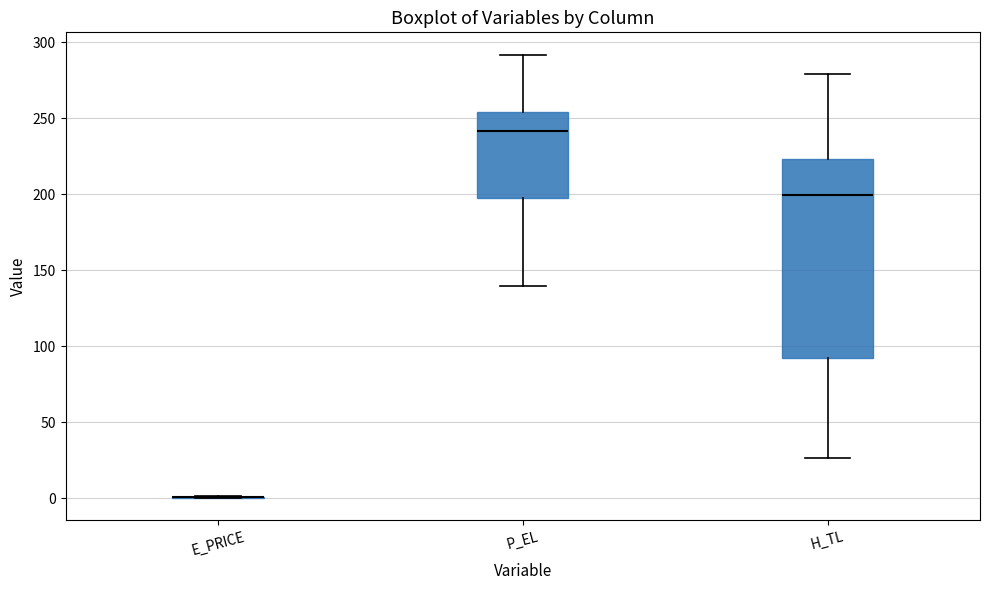

Comparing the boxes themselves (not the whiskers), which one is the tallest?

H_TL